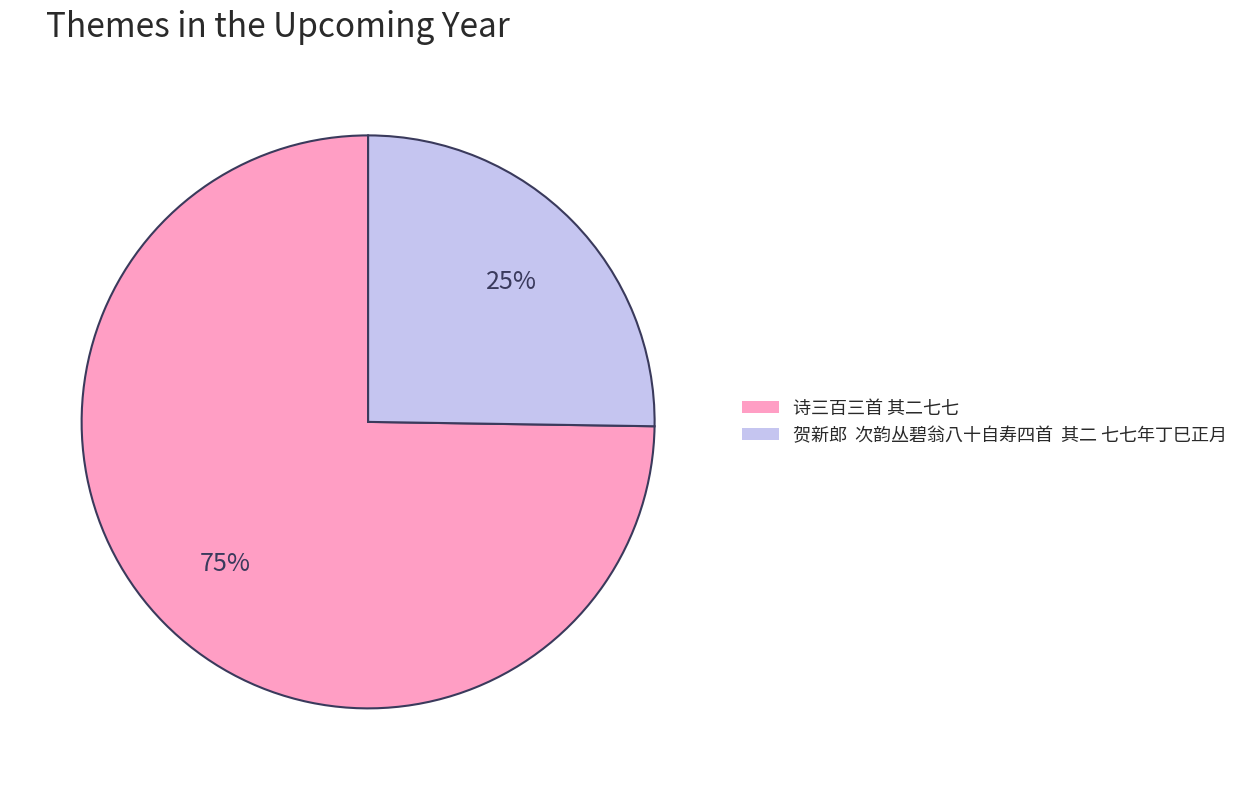

To the nearest percent, what is the difference between the 诗三百三首 其二七七 and 贺新郎 次韵丛碧翁八十自寿四首 其二 七七年丁巳正月 slice percentages?

50%